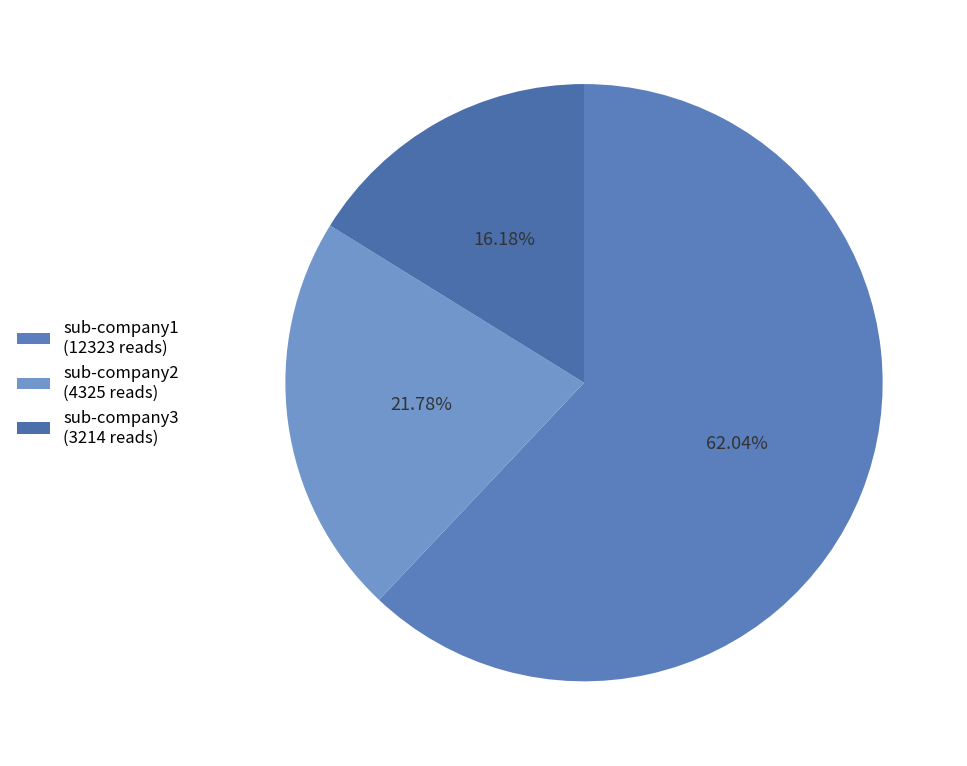

Count the number of slices in the pie.

3